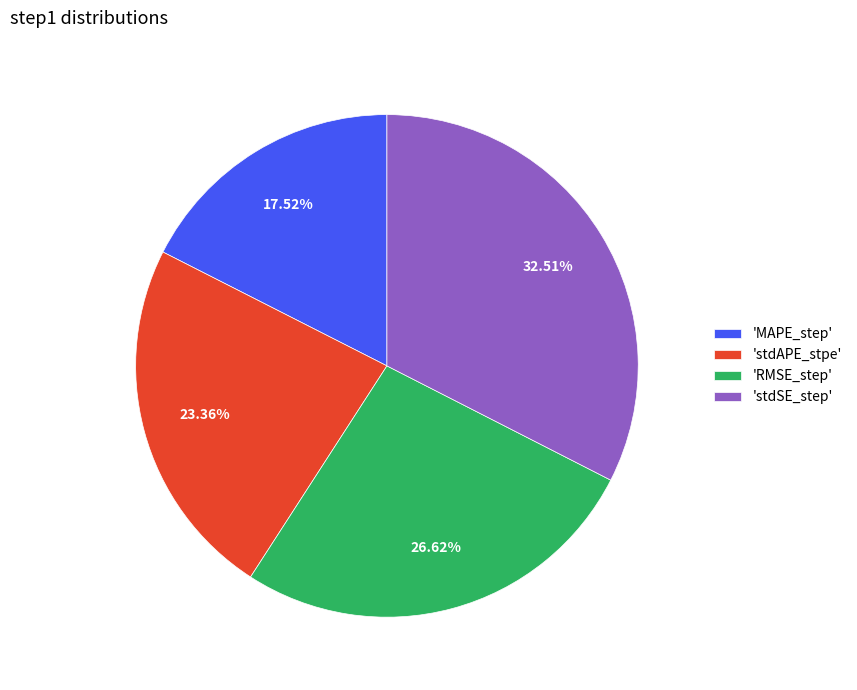

Is there a majority slice in this chart?

No